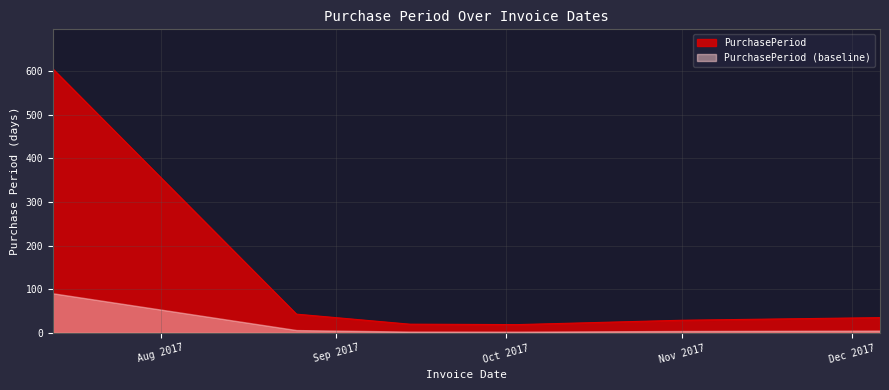

At which category does the chart reach its minimum across all series?

2017-10-03